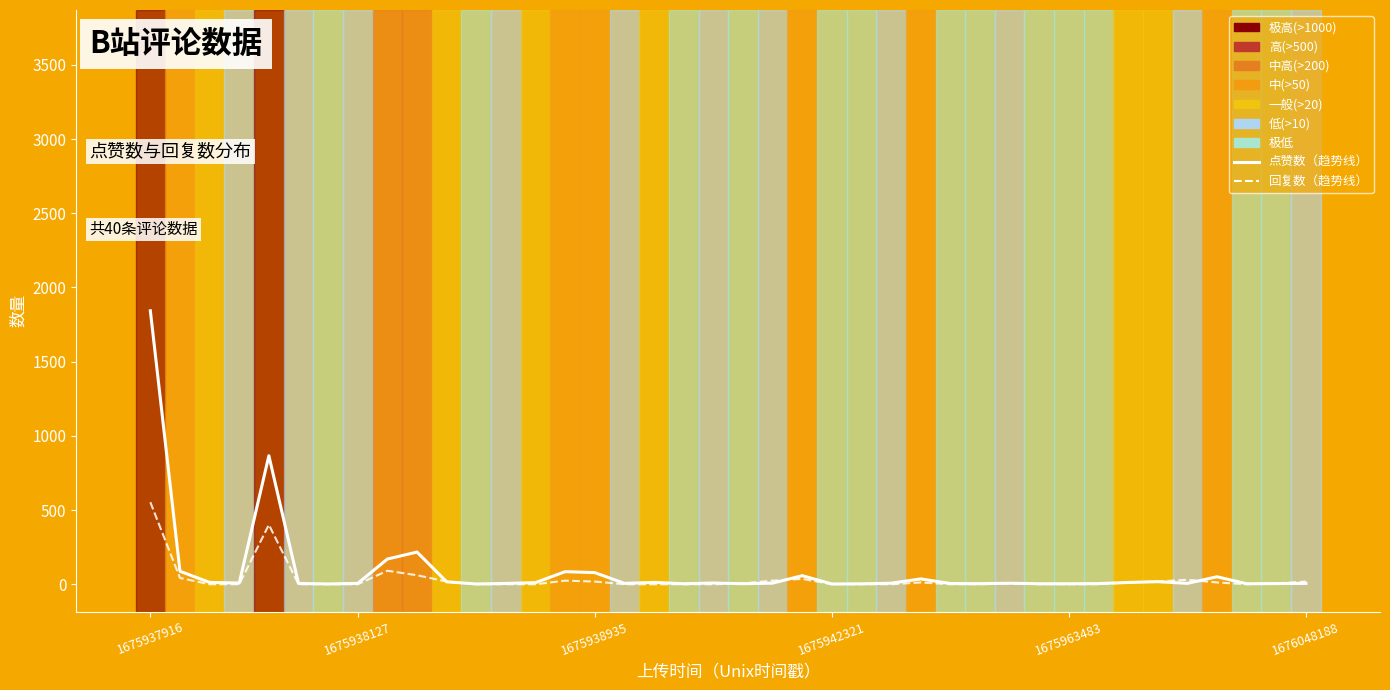

The 回复数（趋势线） series shows 12.1 at 26. True or false?

True